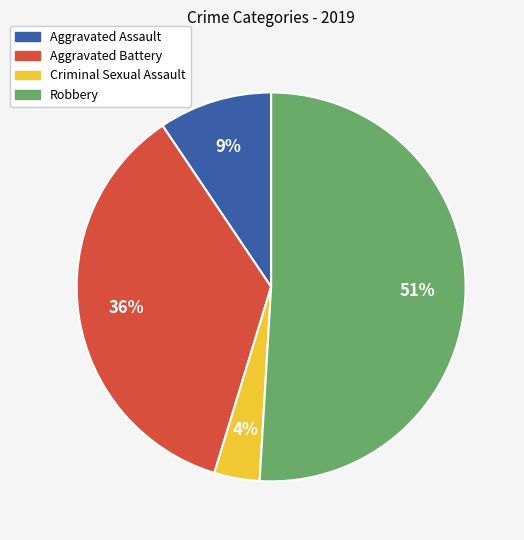

Do Aggravated Assault and Criminal Sexual Assault together represent more than half of the pie?

No